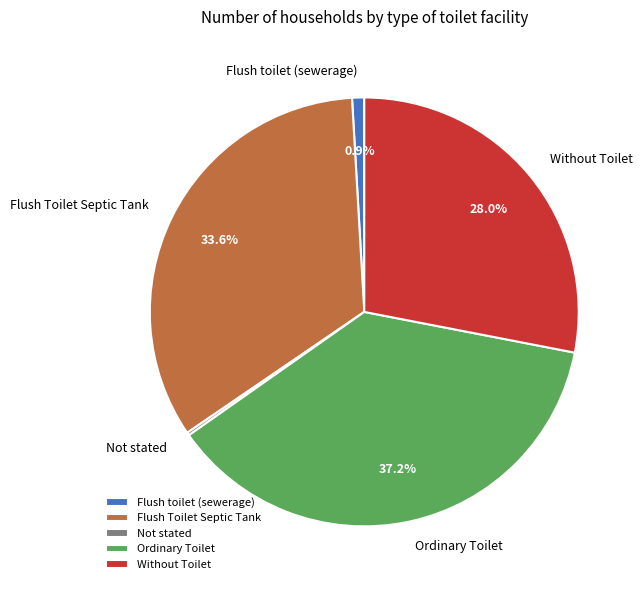

Is it true that Without Toilet is 36% of the pie?

False